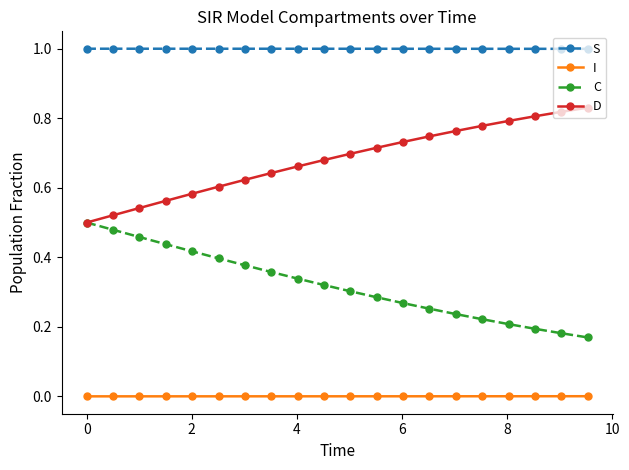

True or false: I and C cross at least once.

False